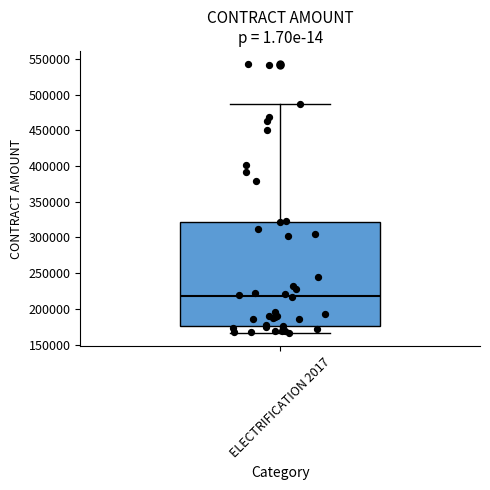

Where is the lower edge of the box for ELECTRIFICATION 2017 on the y-axis? The values are not printed on the chart, so give them approximately, as read against the axis.

175000